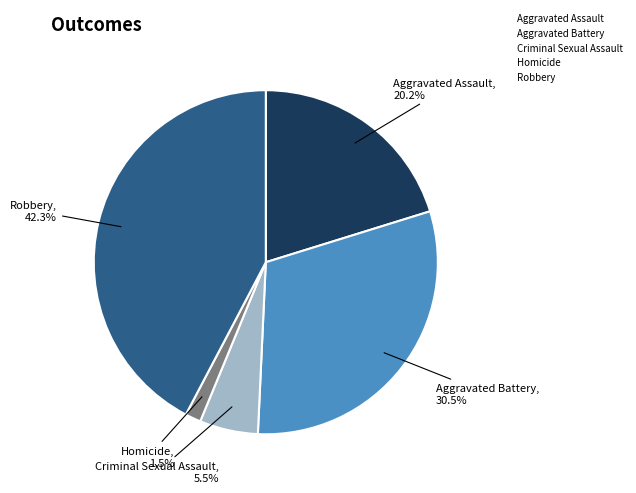

To the nearest percent, what is the difference between the largest and smallest slice percentages?

41%